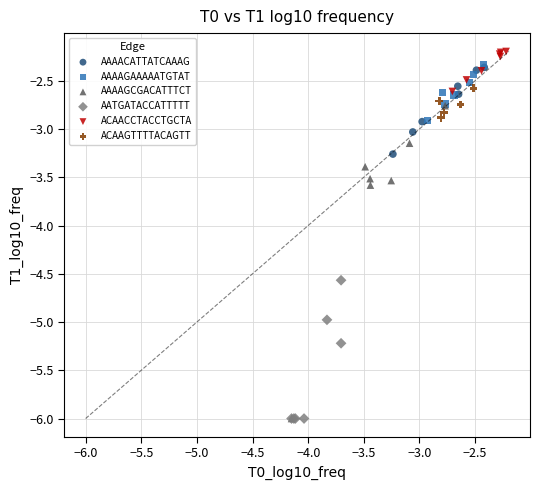

What are all the series names shown in the legend?

AAAACATTATCAAAG, AAAAGAAAAATGTAT, AAAAGCGACATTTCT, AATGATACCATTTTT, ACAACCTACCTGCTA, ACAAGTTTTACAGTT